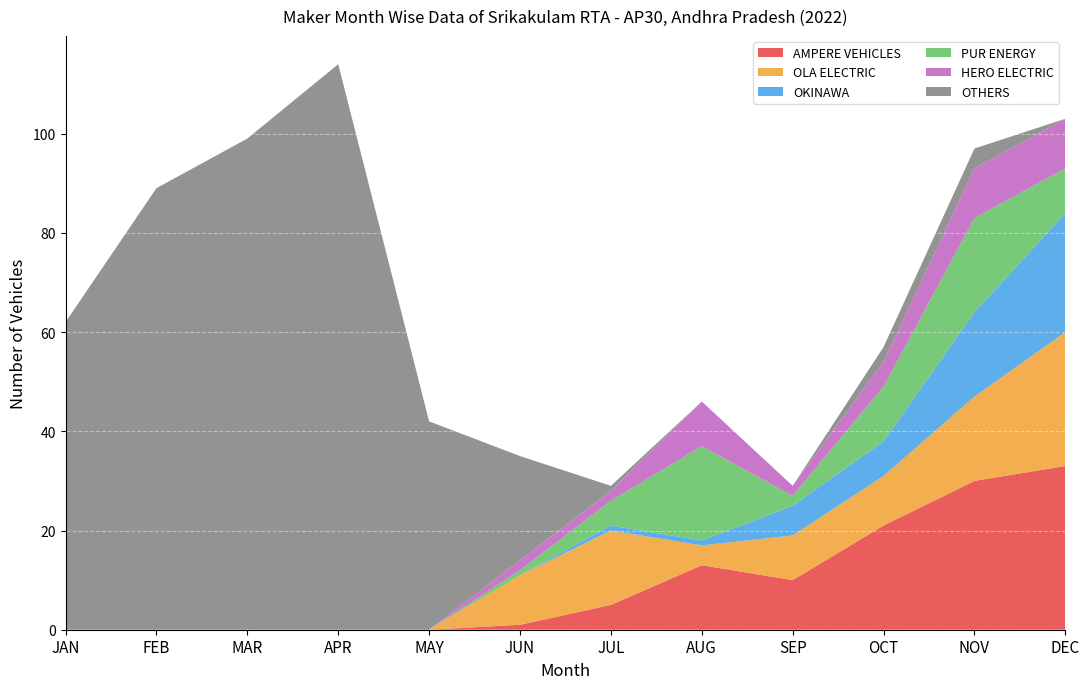

Reading left to right, extract all data points from this chart.

AMPERE VEHICLES: 0	0	0	0	0	1	5	13	10	21	30	33
OLA ELECTRIC: 0	0	0	0	0	10	15	4	9	10	17	27
OKINAWA: 0	0	0	0	0	0	1	1	6	7	17	24
PUR ENERGY: 0	0	0	0	0	1	5	19	2	11	19	9
HERO ELECTRIC: 0	0	0	0	0	2	2	9	2	5	10	10
OTHERS: 62	89	99	114	42	21	1	0	0	3	4	0